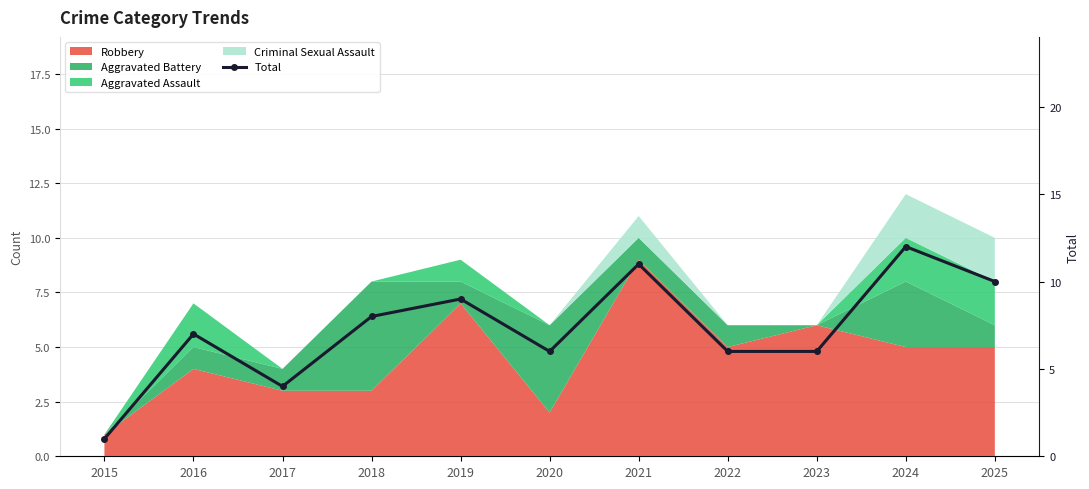

List the labels in order of value, largest first.

2024, 2021, 2025, 2019, 2018, 2016, 2020, 2022, 2023, 2017, 2015